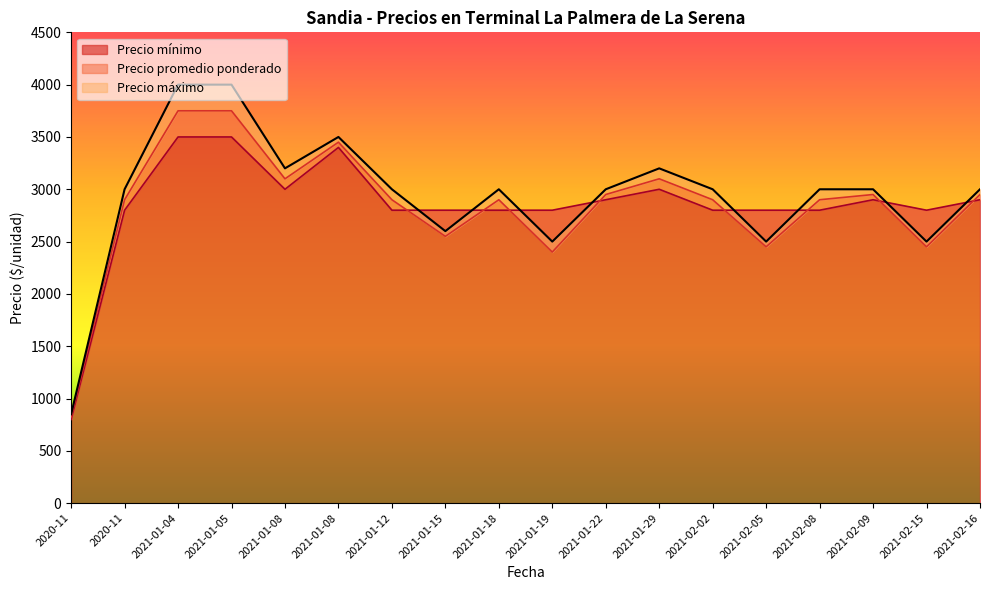

Reading left to right, transcribe all the data shown in this chart.

Precio mínimo: 800	2800	3500	3500	3000	3400	2800	2800	2800	2800	2900	3000	2800	2800	2800	2900	2800	2900
Precio promedio ponderado: 825	2900	3750	3750	3100	3450	2900	2550	2900	2400	2950	3100	2900	2450	2900	2950	2450	2950
Precio máximo: 850	3000	4000	4000	3200	3500	3000	2600	3000	2500	3000	3200	3000	2500	3000	3000	2500	3000